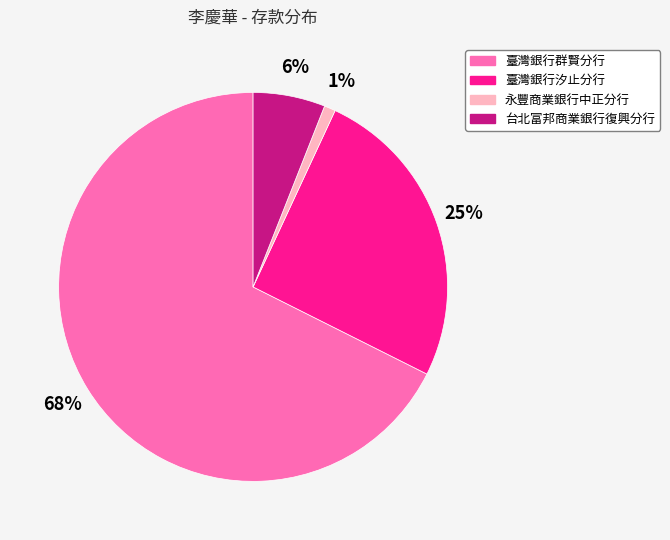

To the nearest percent, what is the average slice percentage?

25%